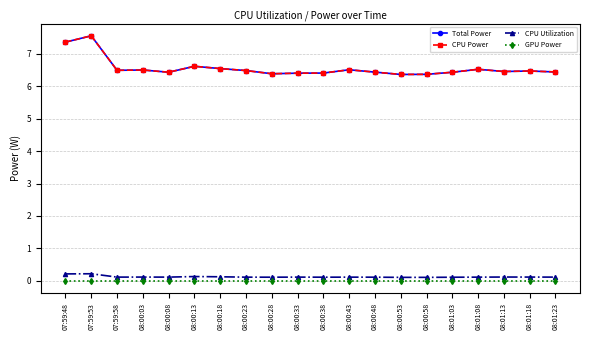

The value of GPU Power at 08:00:03 is 0.0. True or false?

True